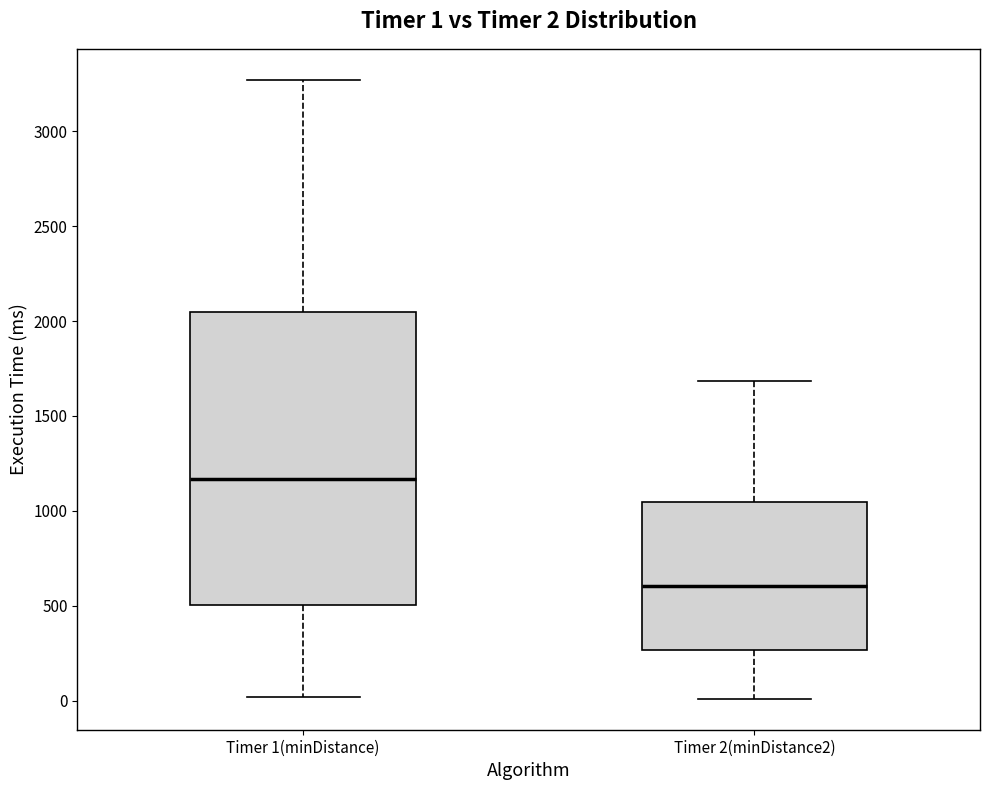

Which box has the lowest median line?

Timer 2(minDistance2)